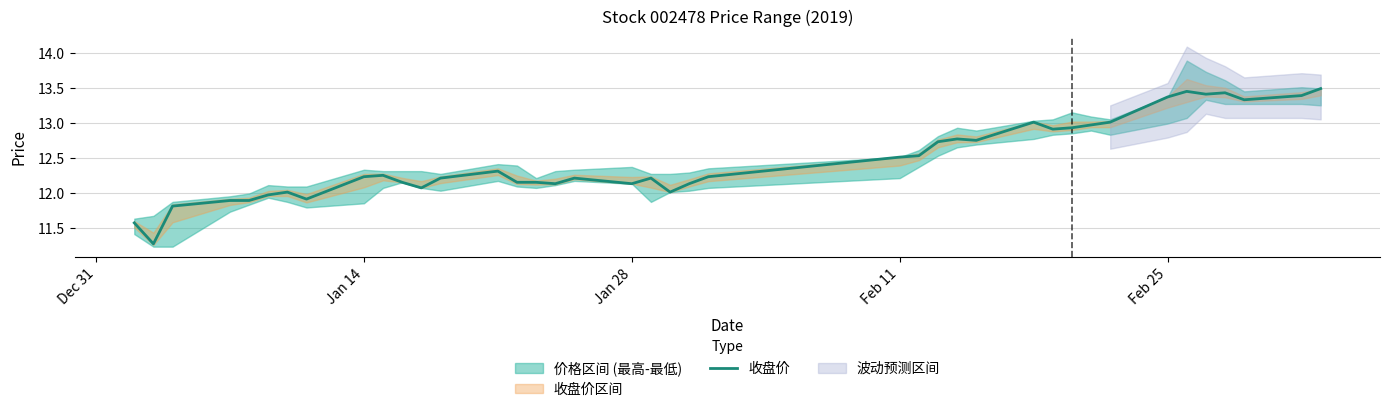

What is the lowest value of the 收盘价 series?

11.3